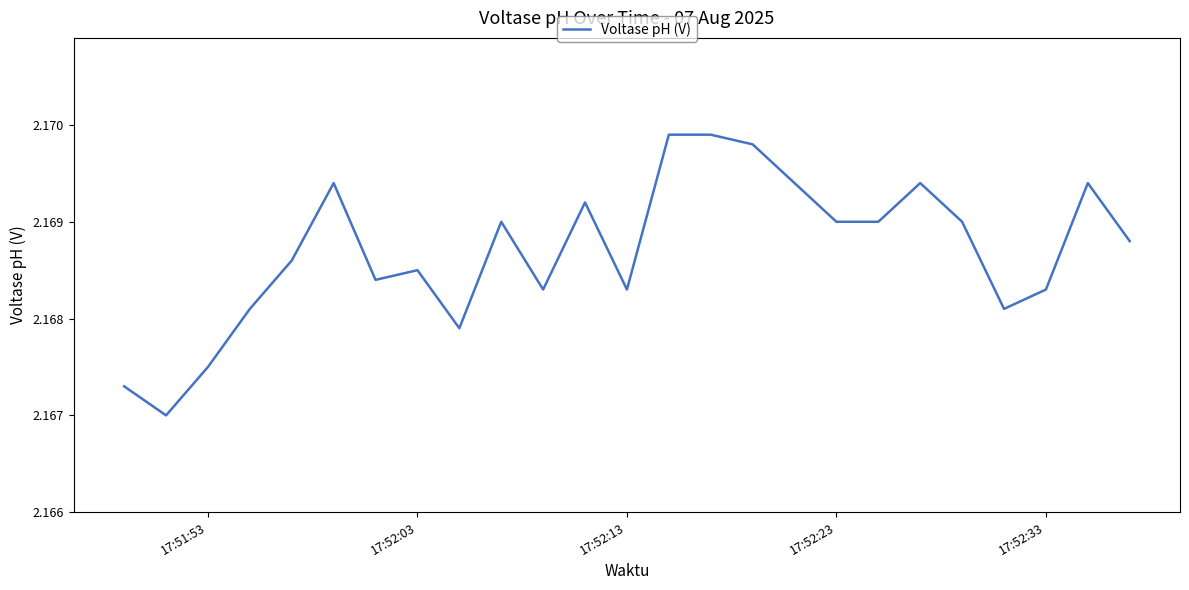

Does the chart display data point markers on the line(s)?

No